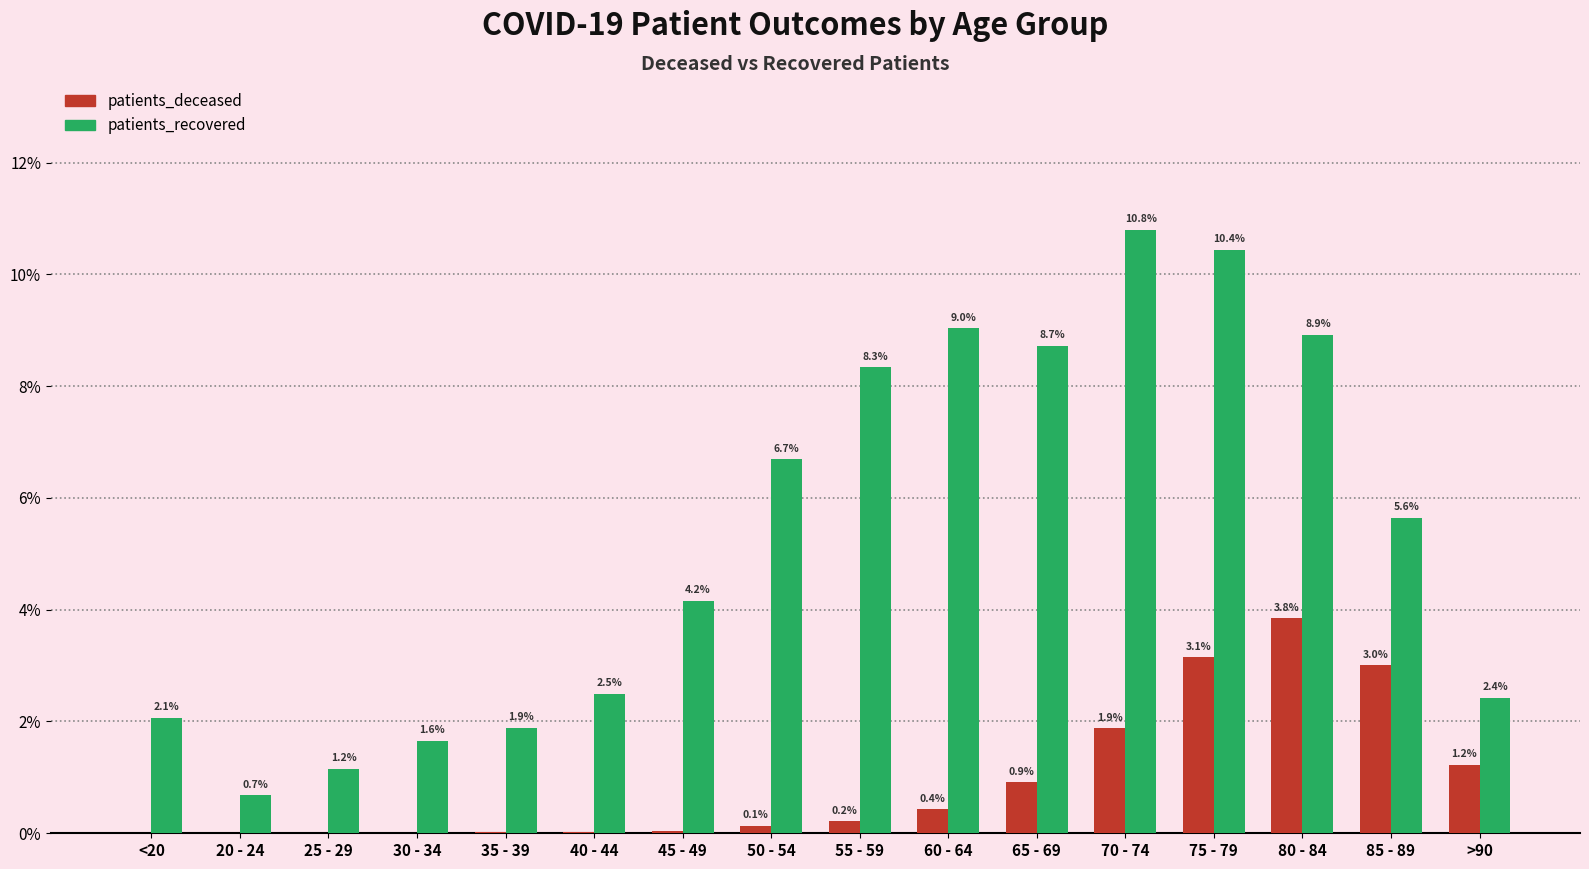

What is the difference between the patients_recovered values at 85 - 89 and 45 - 49?

1.5